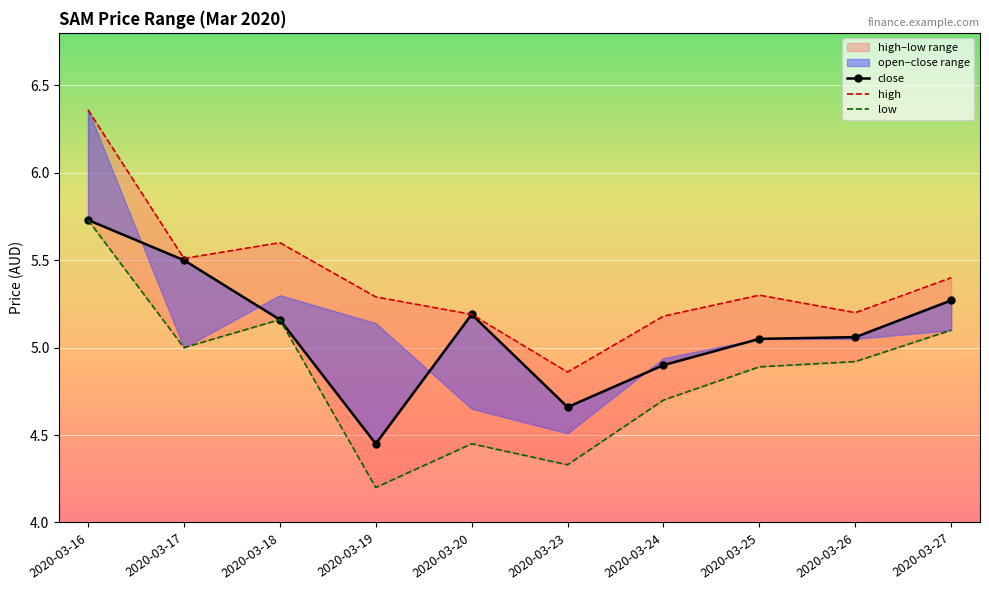

True or false: close and low intersect in this chart.

False